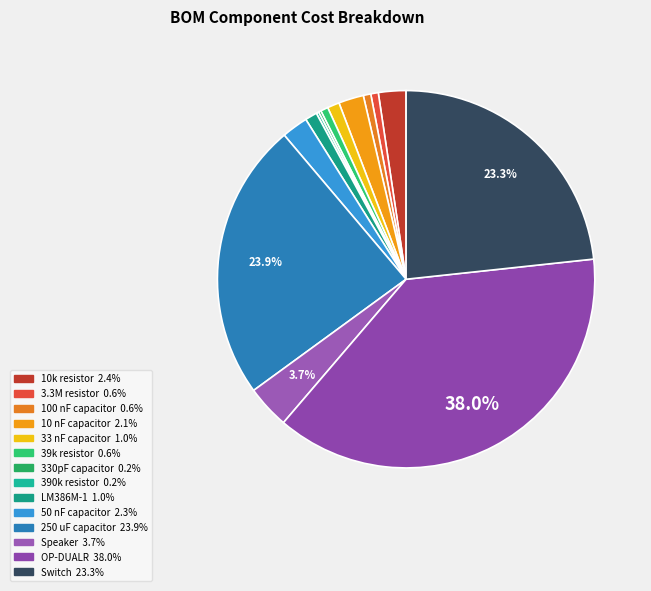

Between 10k resistor and 330pF capacitor, which is larger?

10k resistor